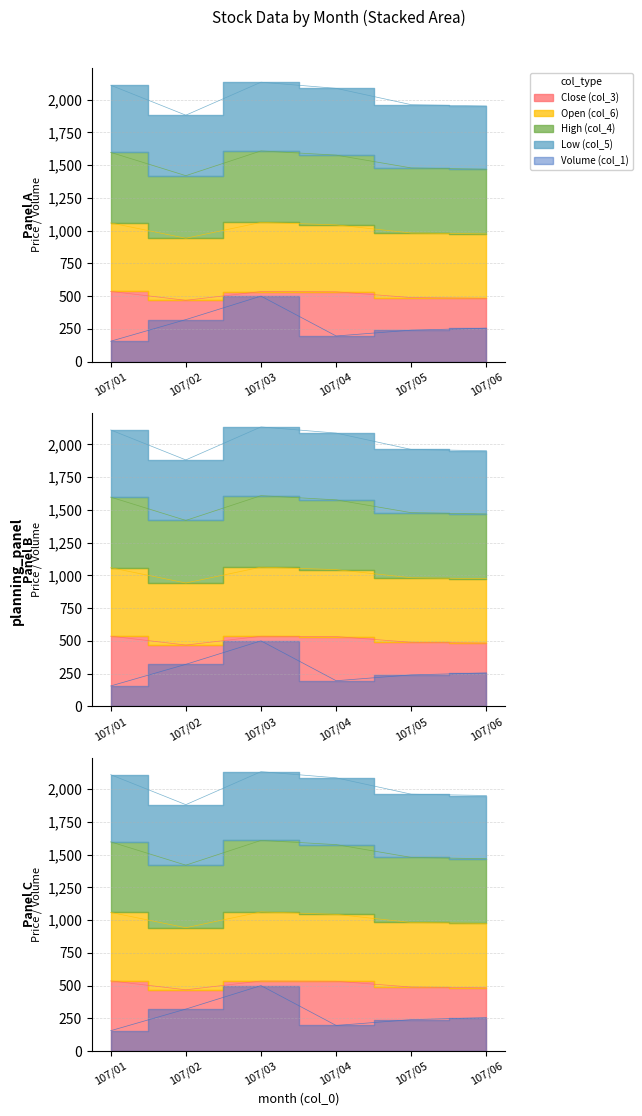

Which label corresponds to the smallest value in the chart?

107/01